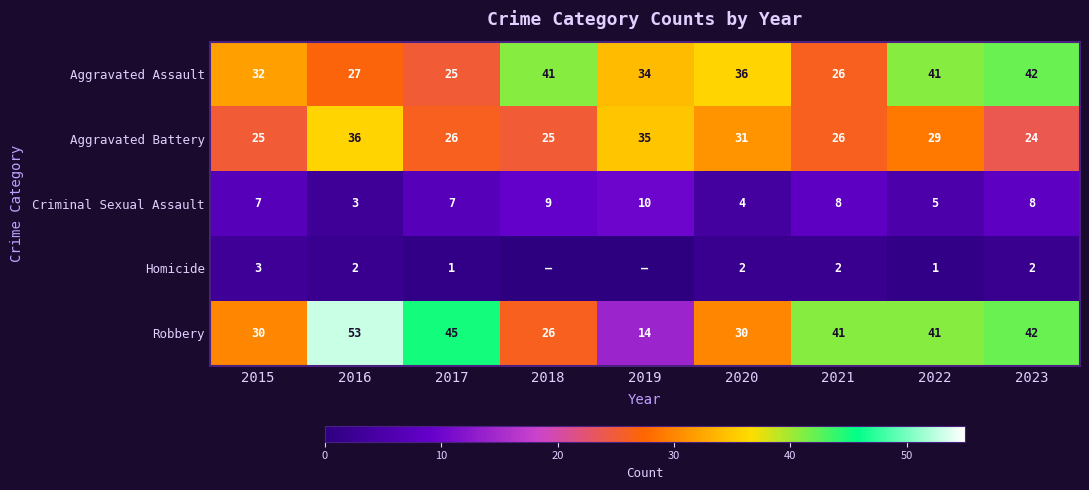

How many data points in Aggravated Assault are less than 34?

4